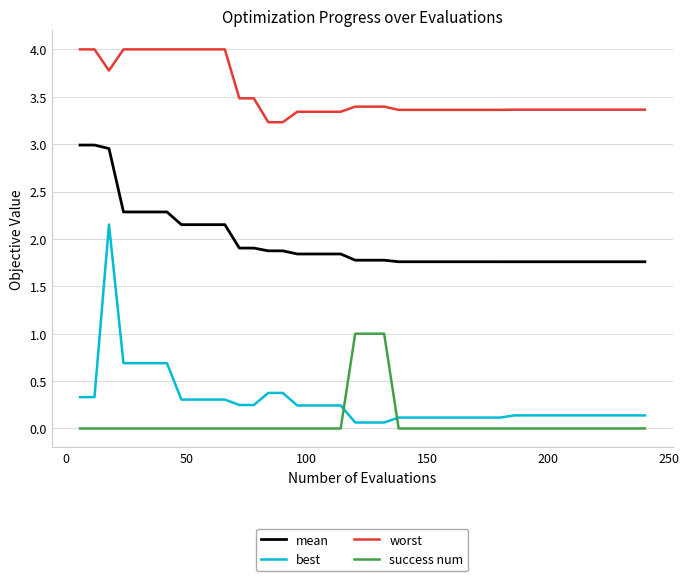

True or false: best and worst cross at least once.

False